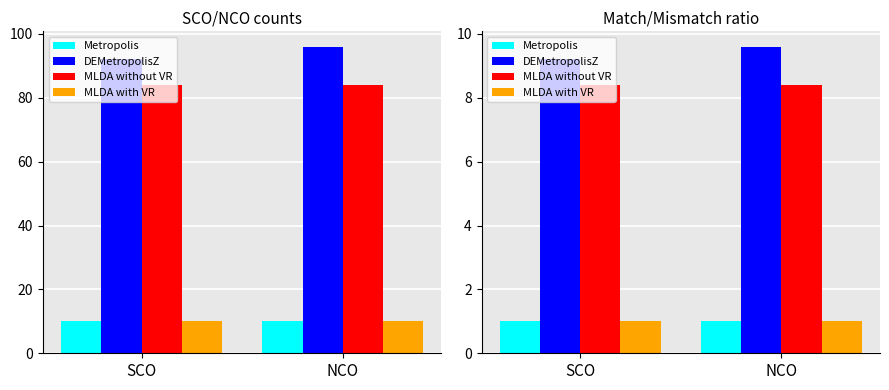

Which category has the lowest value in the Metropolis series?

SCO